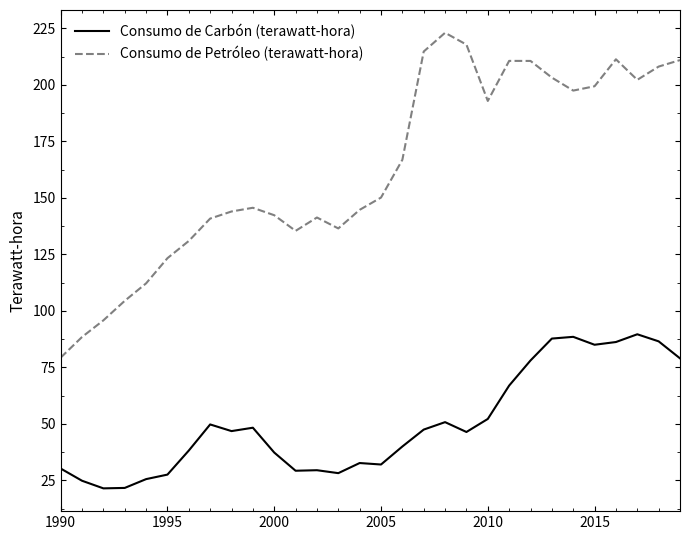

Which series has the widest spread of values?

Consumo de Petróleo (terawatt-hora)